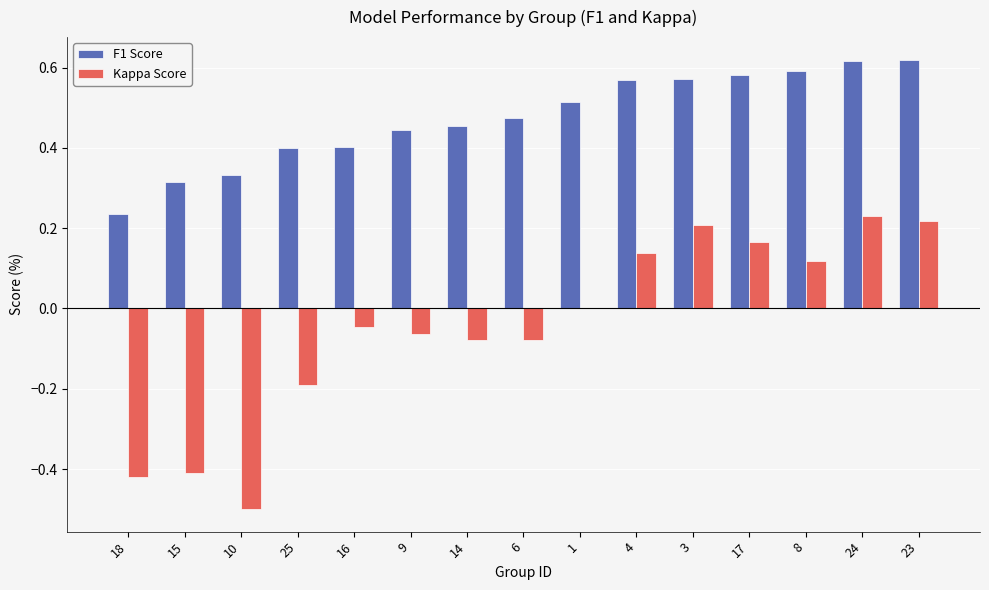

Between 10 and 16, which series saw the biggest shift?

Kappa Score